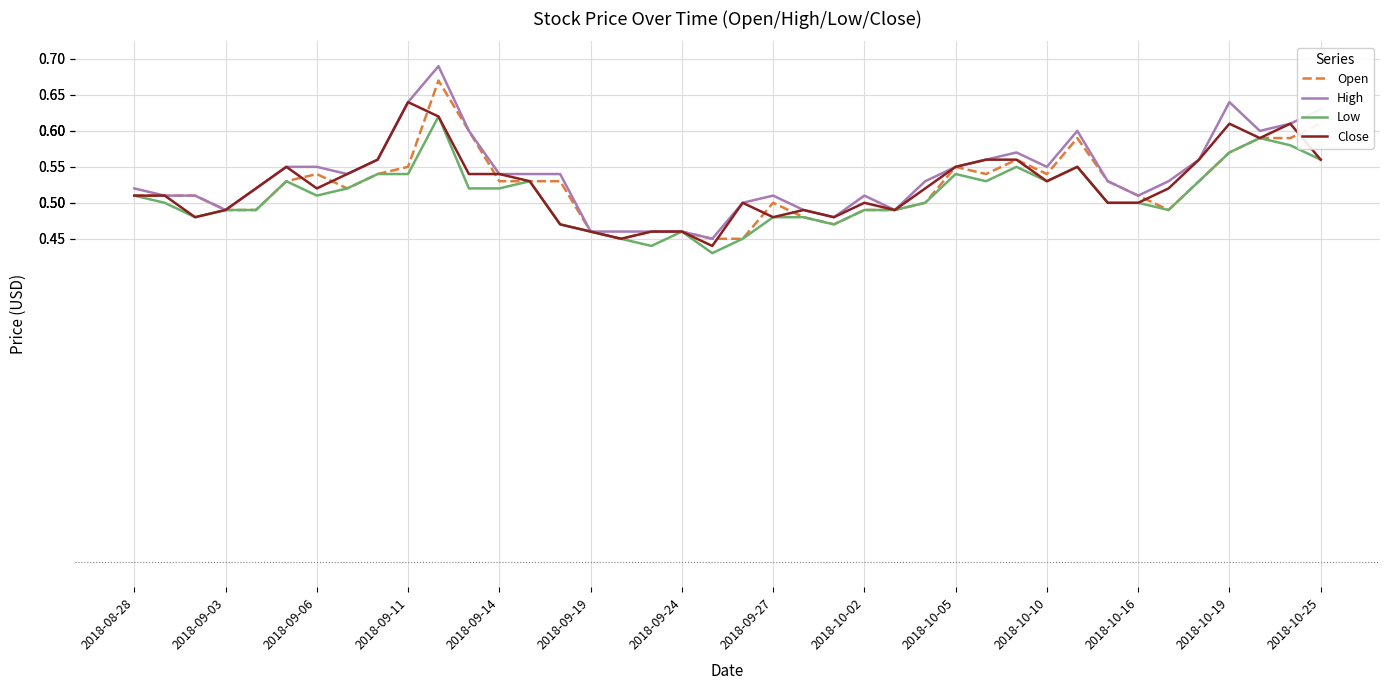

Which series has the largest total across all categories?

High